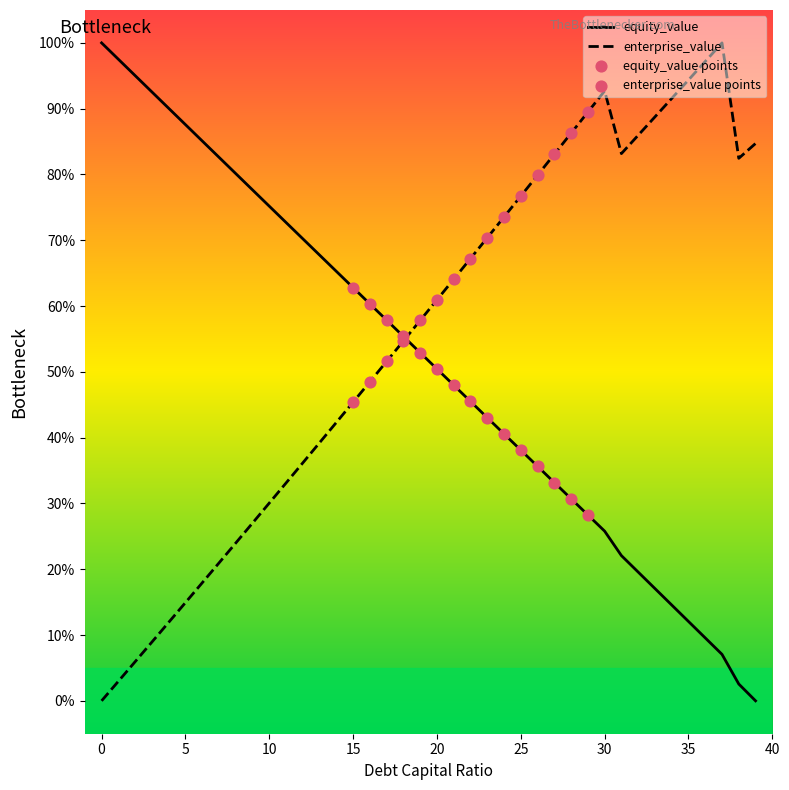

What is the greatest value displayed?

100.0